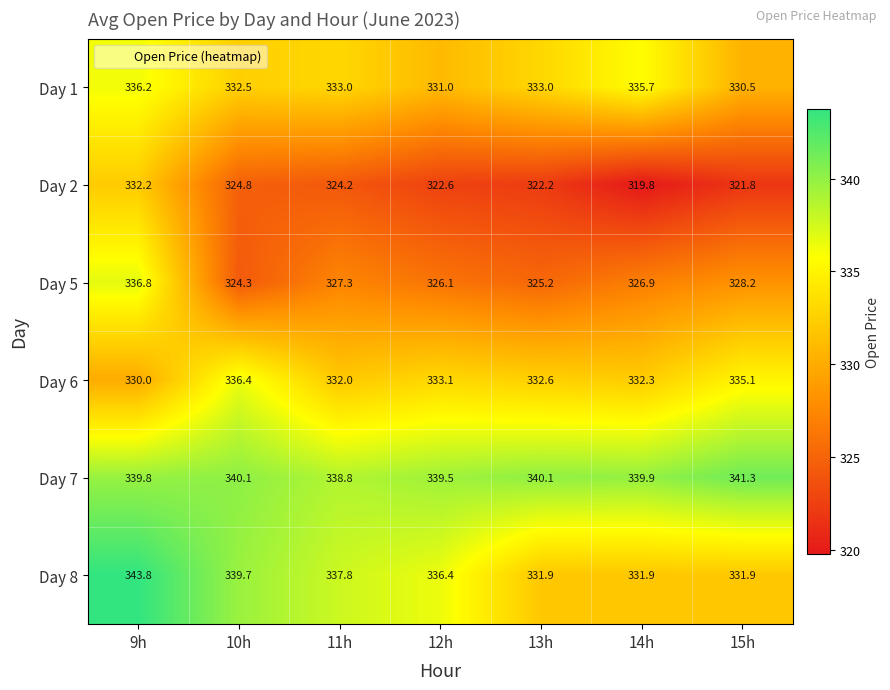

The Day 5 series shows 160.8 at 11h. True or false?

False